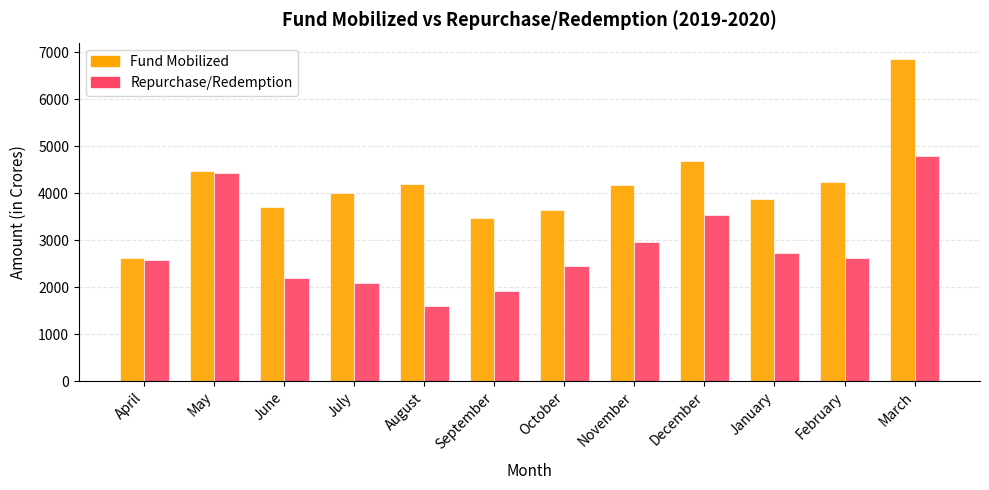

What is the difference between the Fund Mobilized values at February and July?

234.7